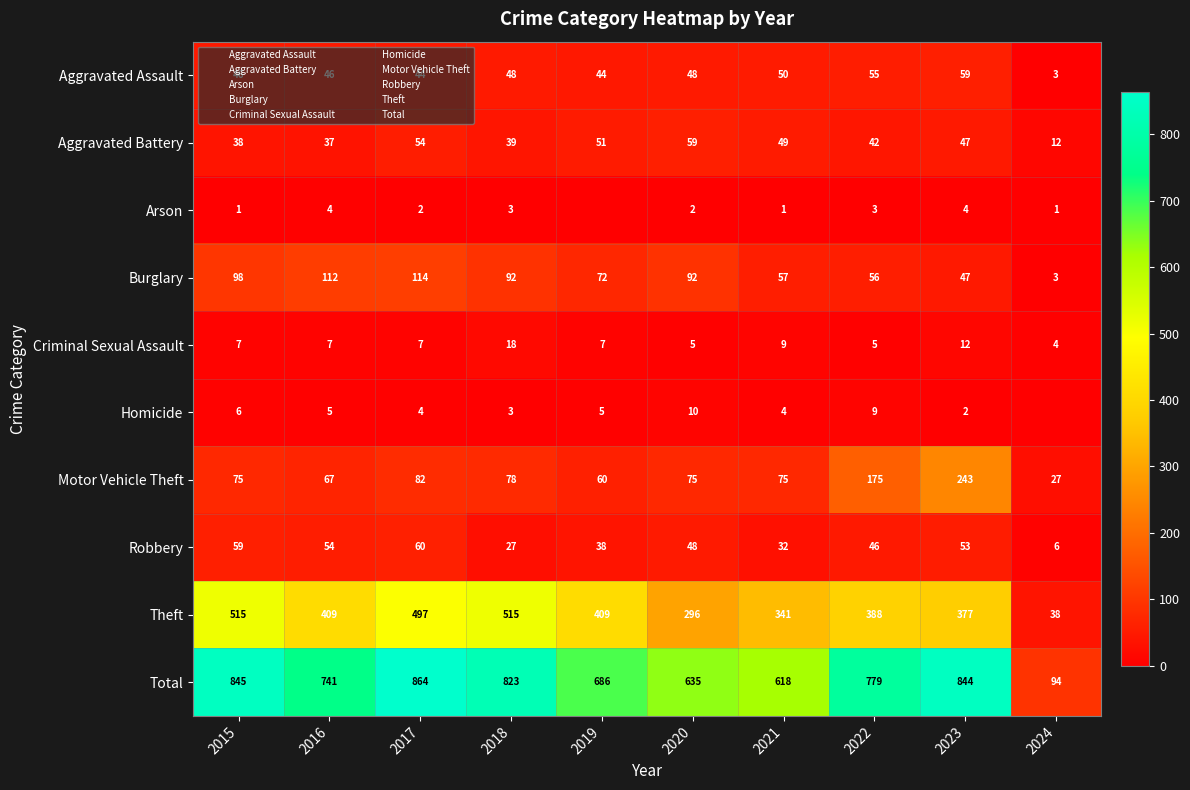

Rank the series at 2024 from highest to lowest value.

Total, Theft, Motor Vehicle Theft, Aggravated Battery, Robbery, Criminal Sexual Assault, Aggravated Assault, Burglary, Arson, Homicide